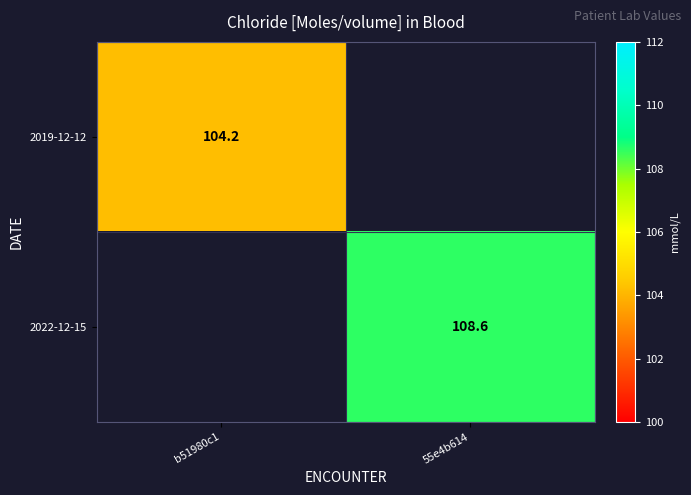

Is it true that 2019-12-12 equals 59.0 at b51980c1?

False